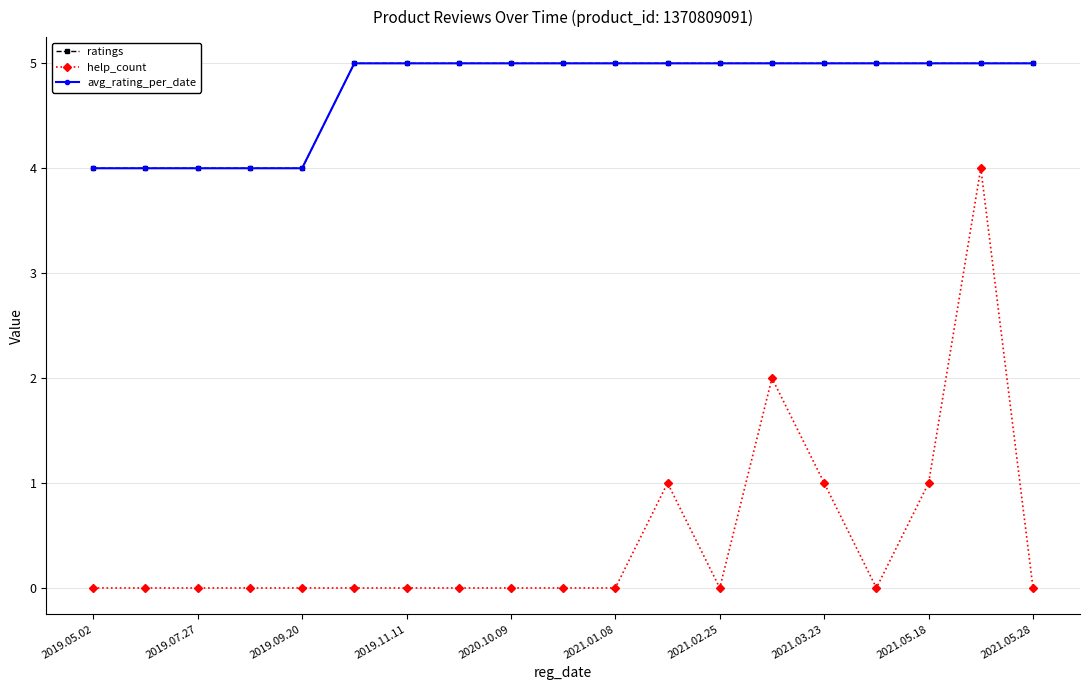

List the series in order of their peak value, lowest first.

help_count, ratings, avg_rating_per_date